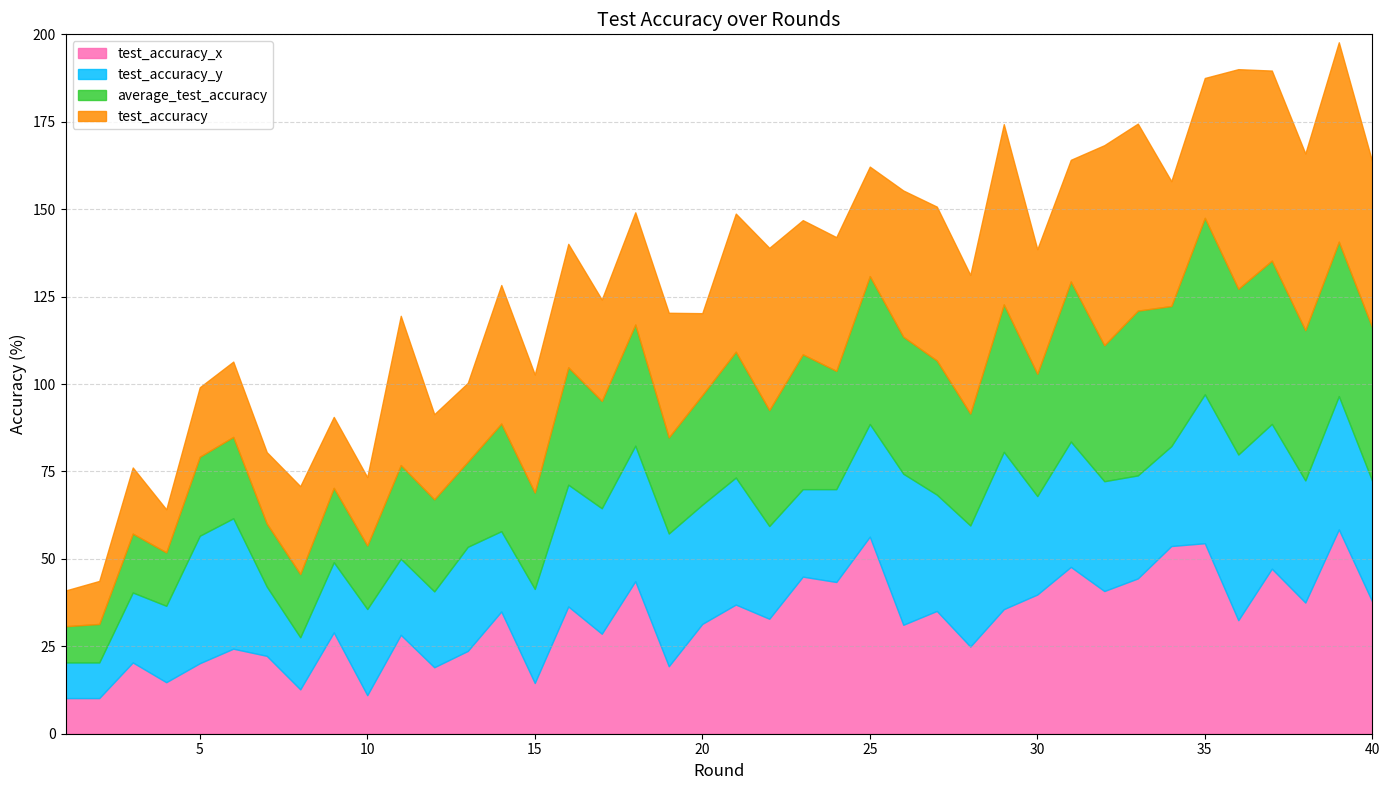

What is the maximum value shown in the chart?

62.8